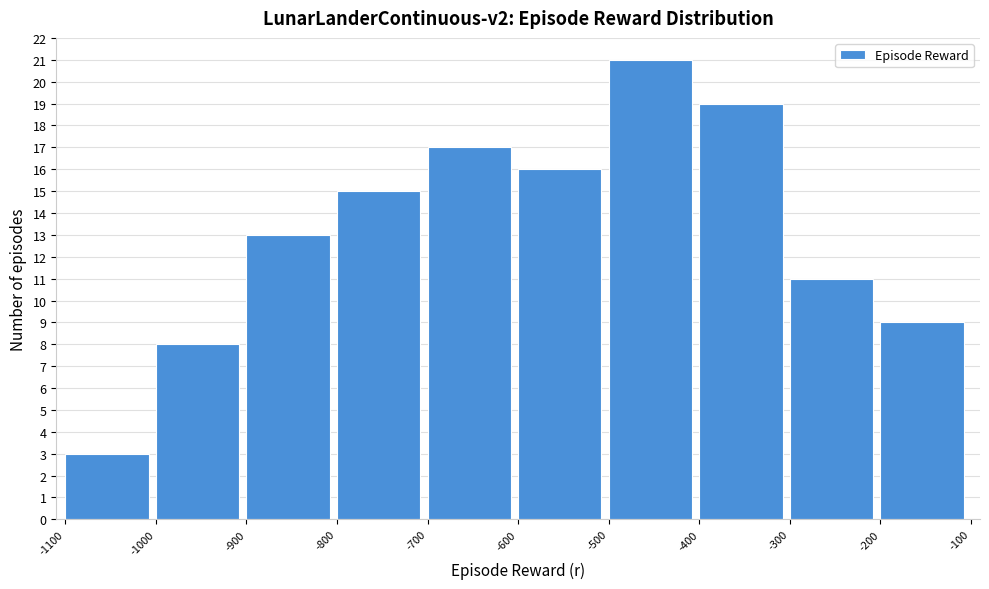

Which range on the x-axis has the tallest bar?

-500 to -400